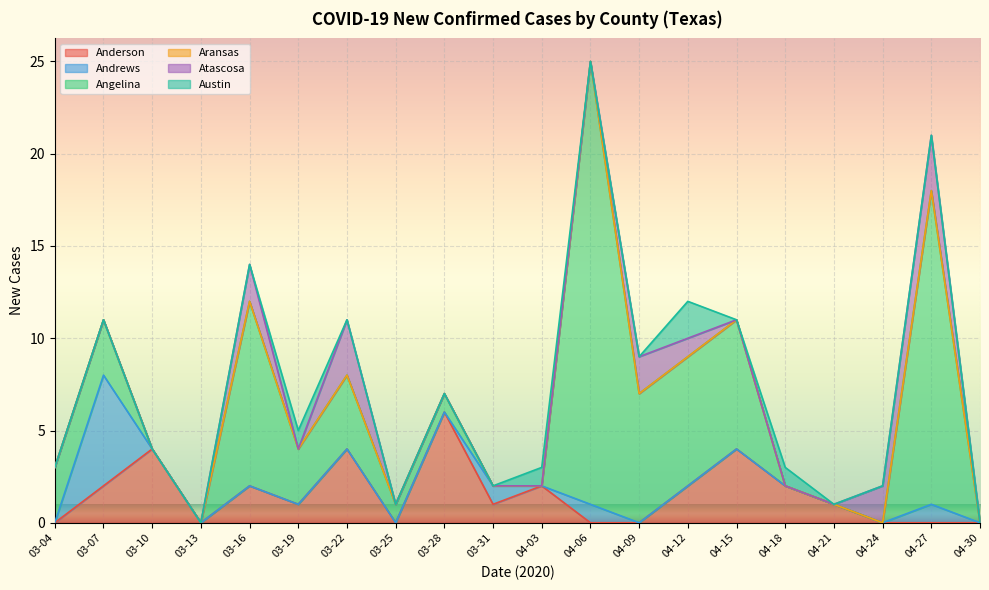

What is the difference between the maximum and second lowest values in the Angelina series?

24